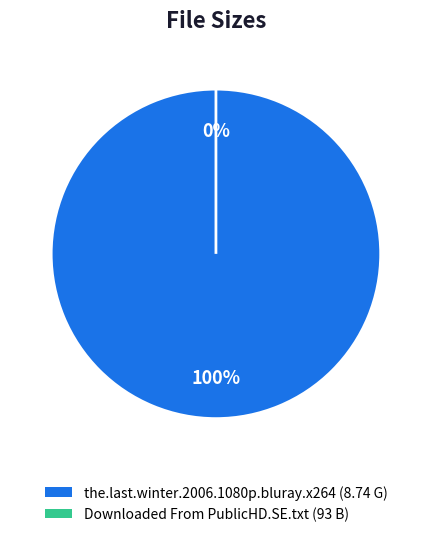

Count the number of slices in the pie.

2